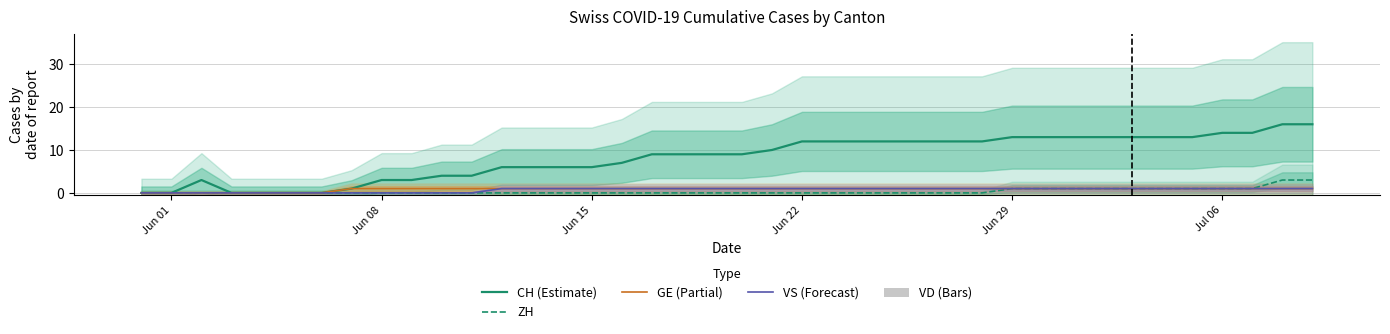

The CH (Estimate) series shows 9 at Jun 15. True or false?

False